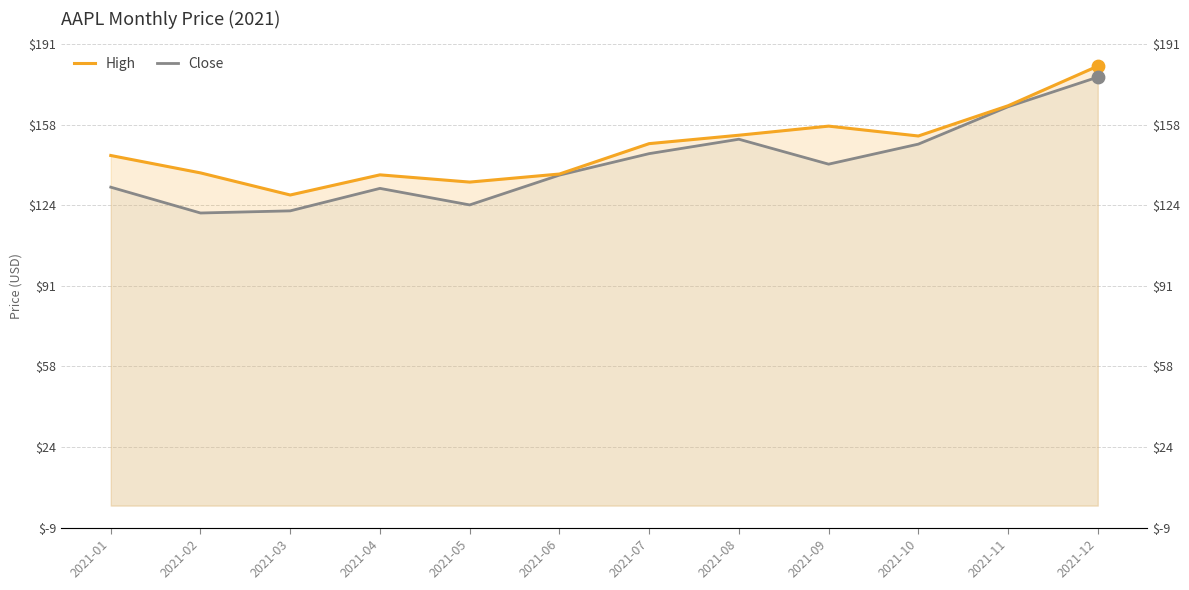

Which series has the largest total across all categories?

High